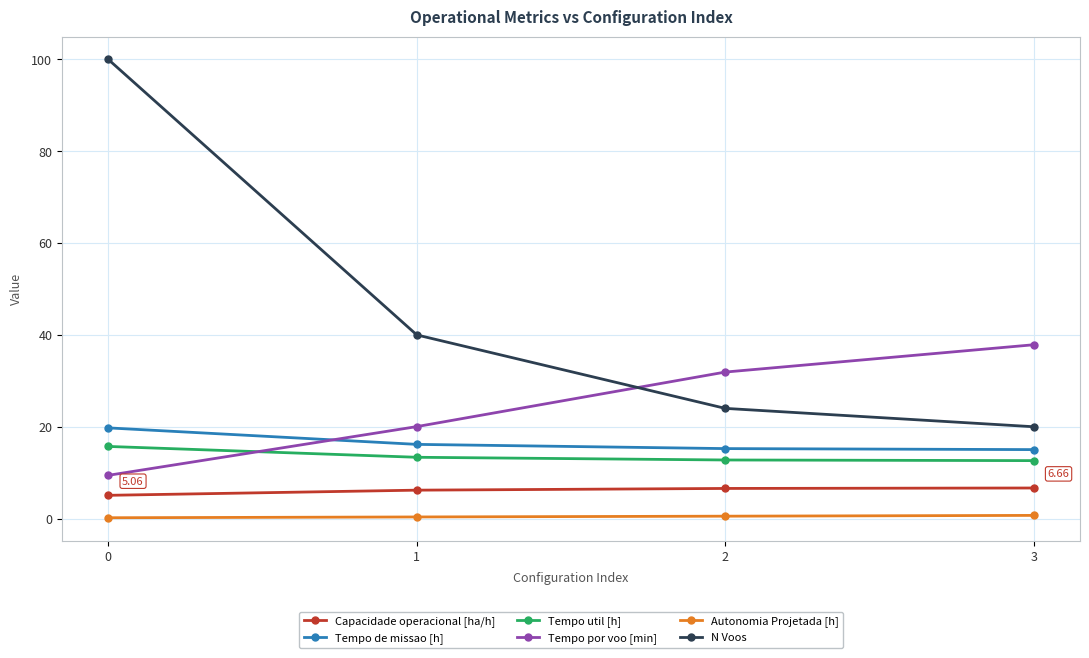

Which series has the widest spread of values?

N Voos